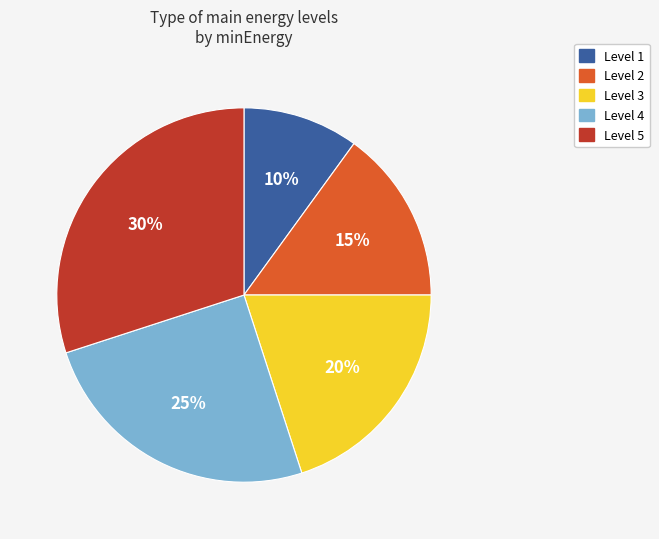

To the nearest percent, what is the difference between the largest and smallest slice percentages?

20%